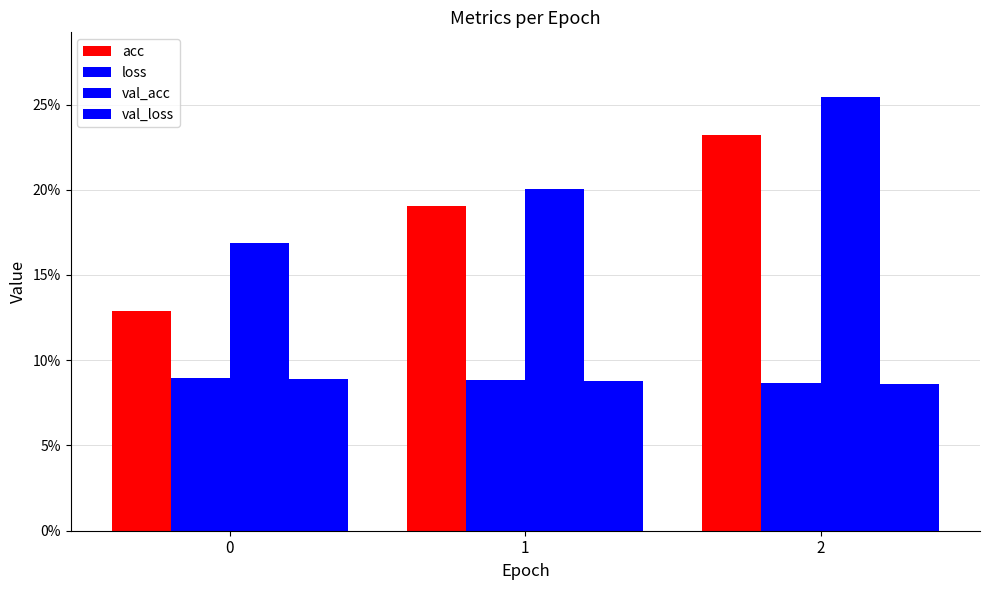

Where is val_loss nearest to the value 0?

2